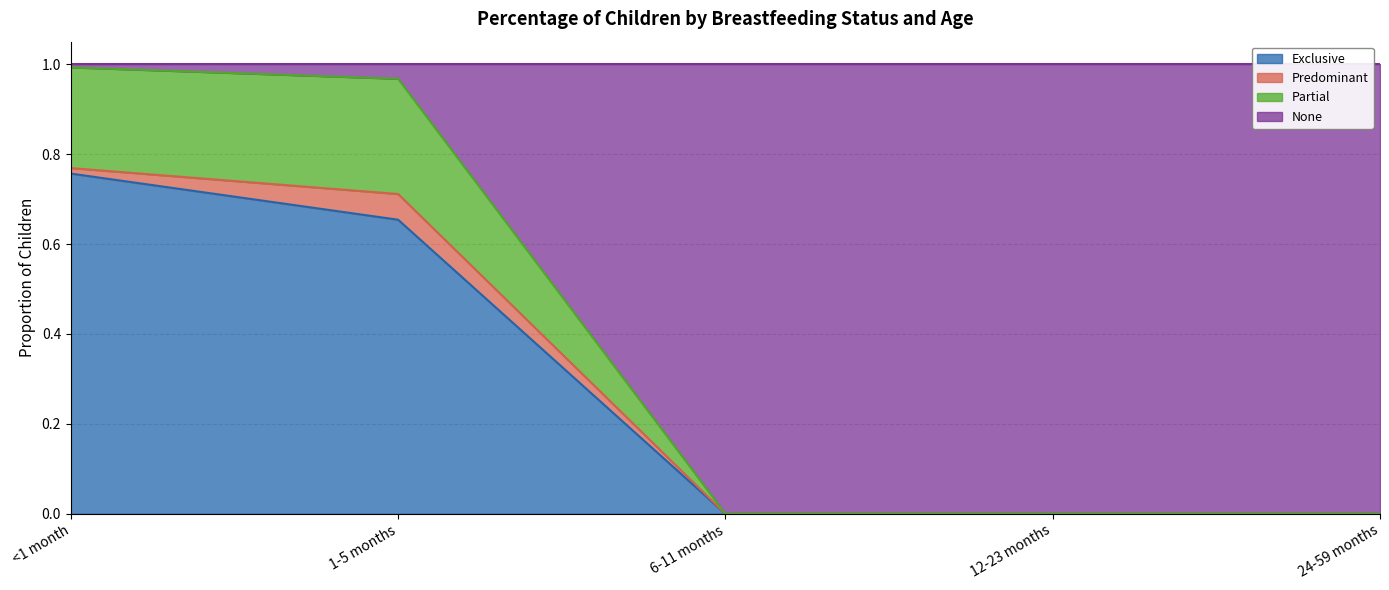

How many data points in Partial are above 0?

2